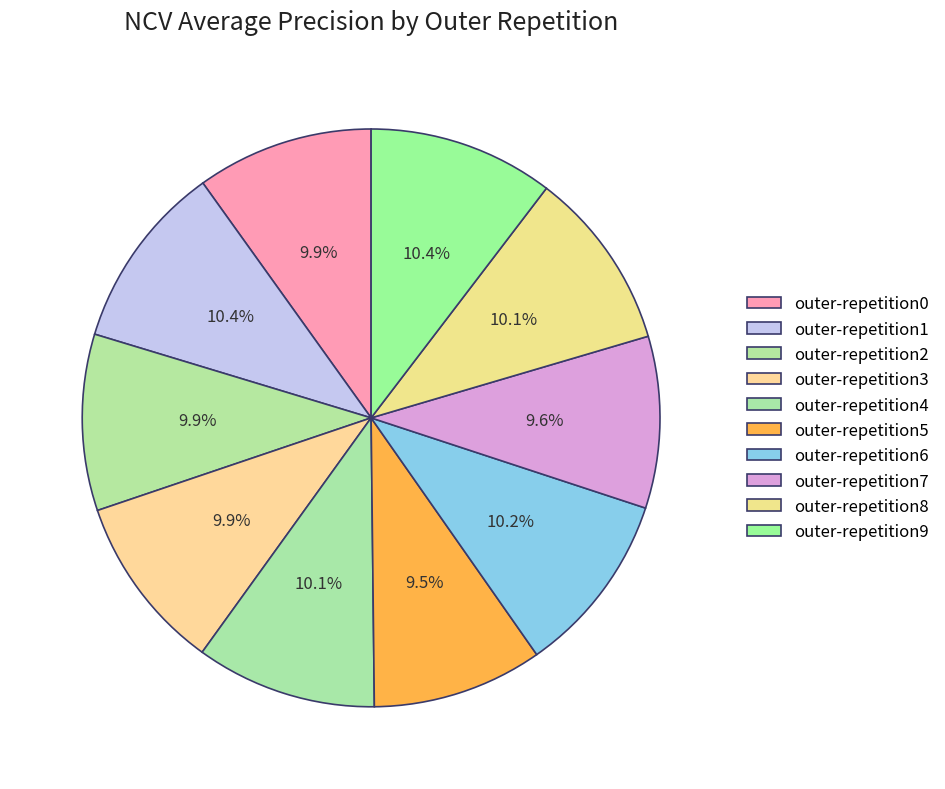

Rank the categories by value from highest to lowest.

outer-repetition1, outer-repetition9, outer-repetition6, outer-repetition4, outer-repetition8, outer-repetition0, outer-repetition2, outer-repetition3, outer-repetition7, outer-repetition5